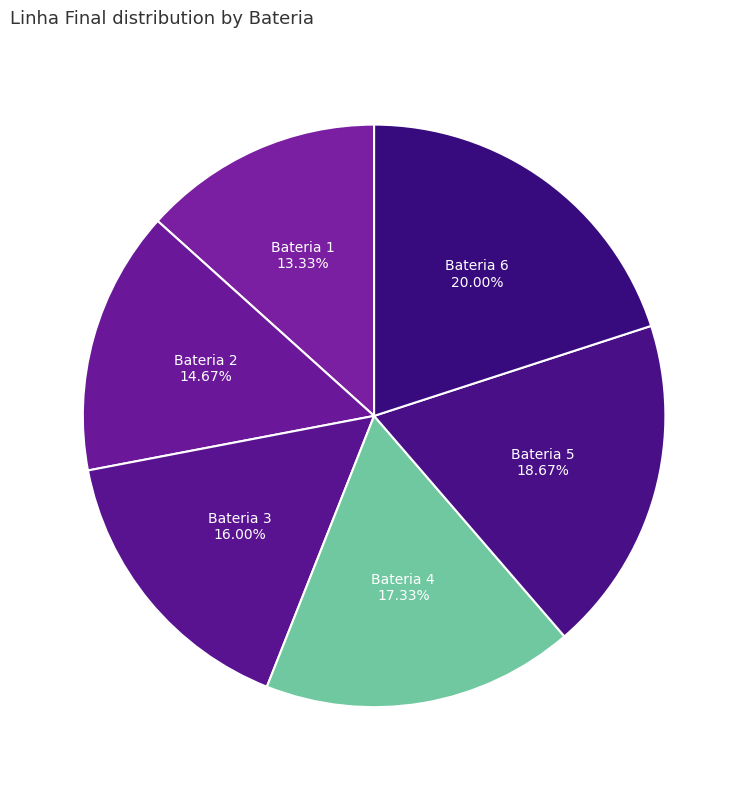

Approximately how many times larger is the value at Bateria 3 compared to Bateria 4?

0.9